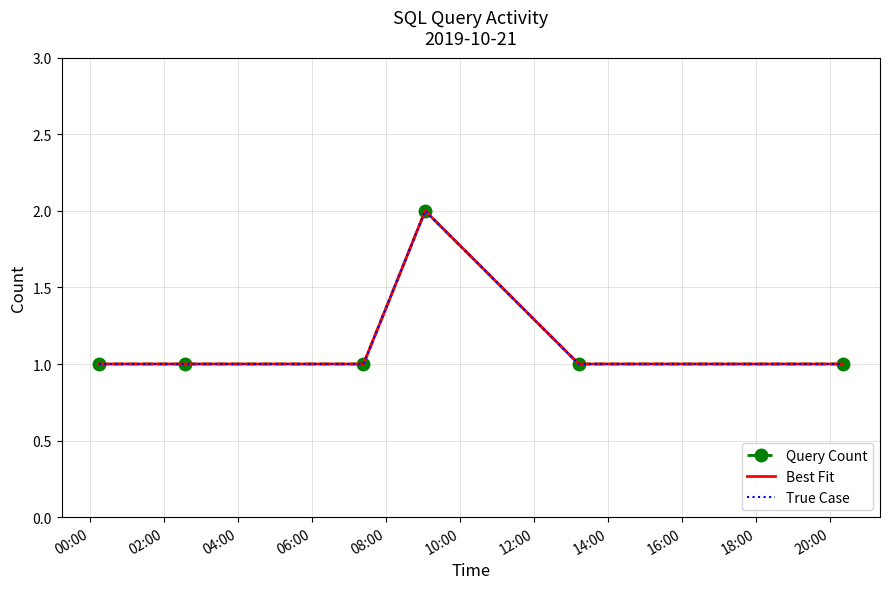

How many interior local peaks does the Query Count series have?

1